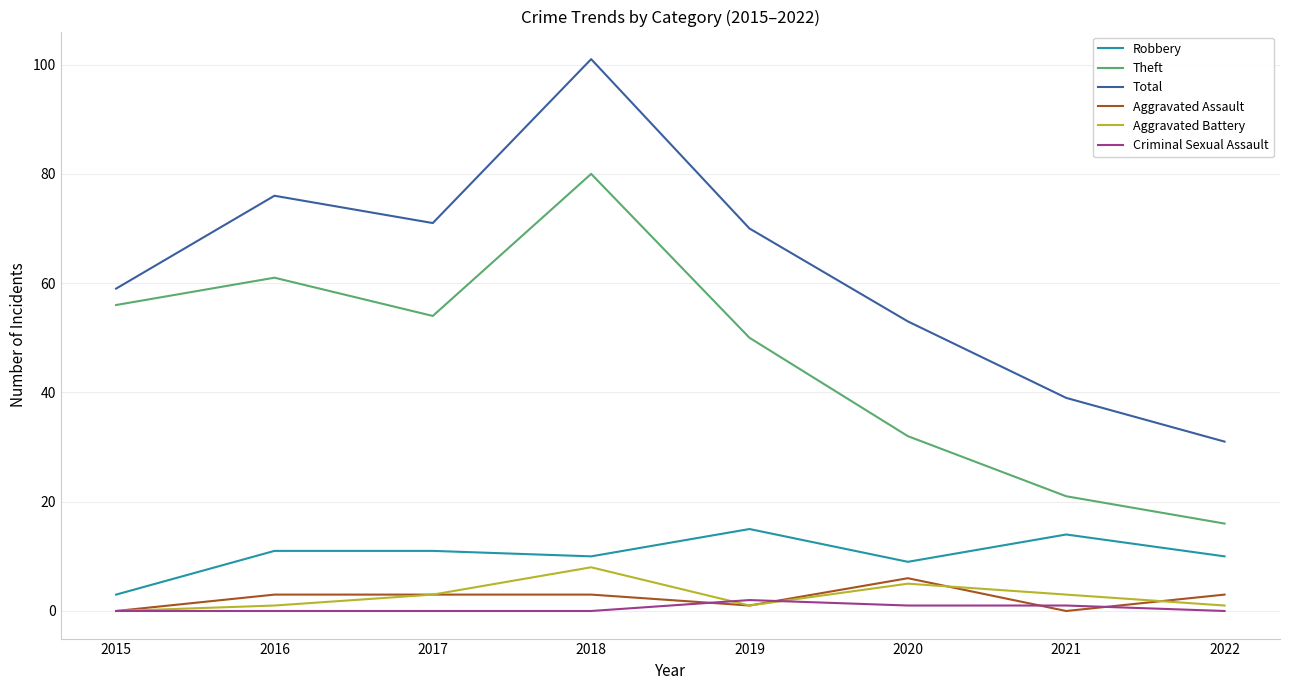

What is the difference between the Criminal Sexual Assault values at 2021 and 2018?

1